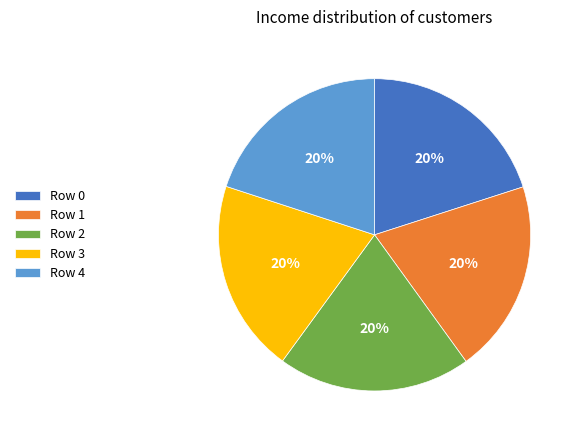

Count the number of slices in the pie.

5